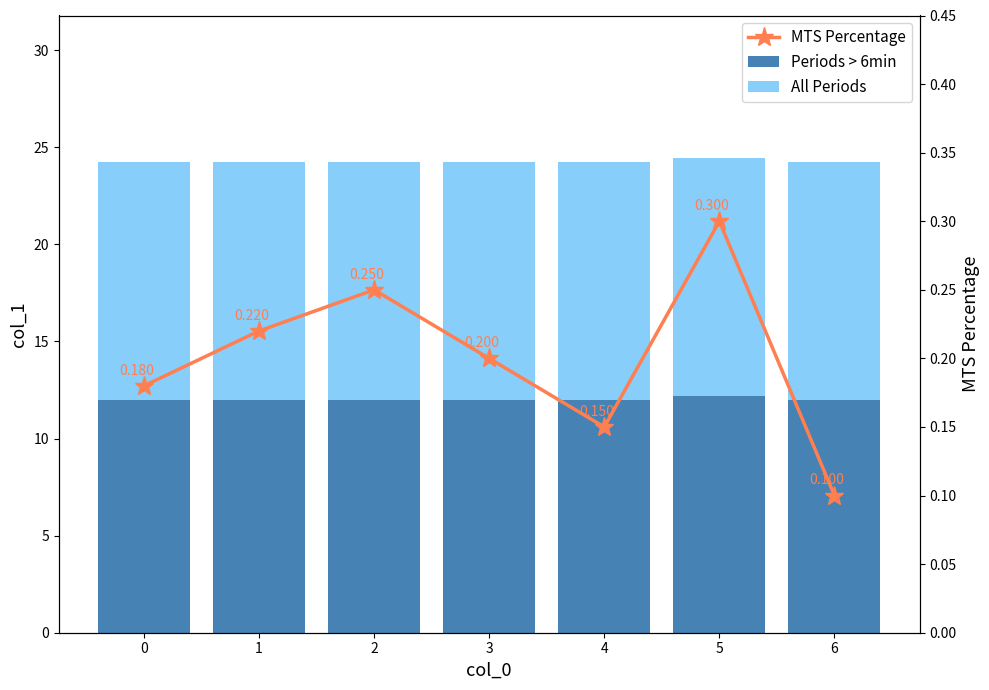

At which category is the sum across all series the highest?

5